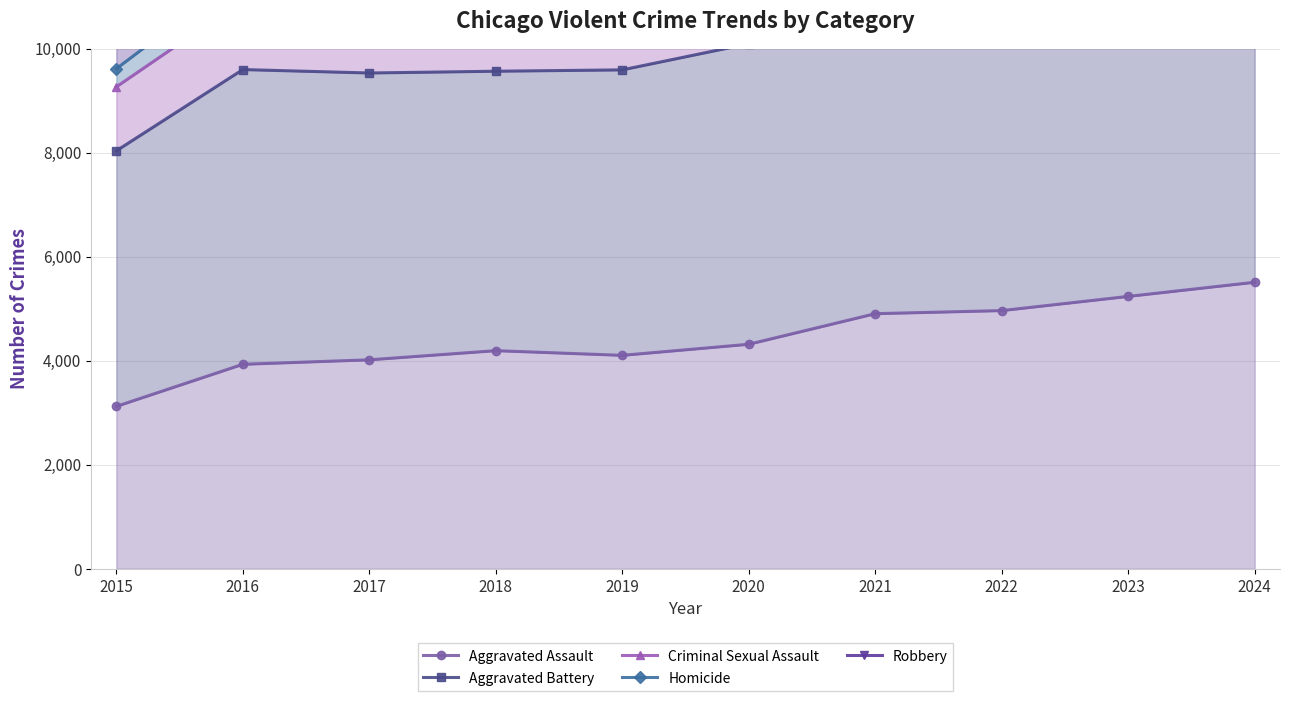

How many interior local peaks does the Robbery series have?

2